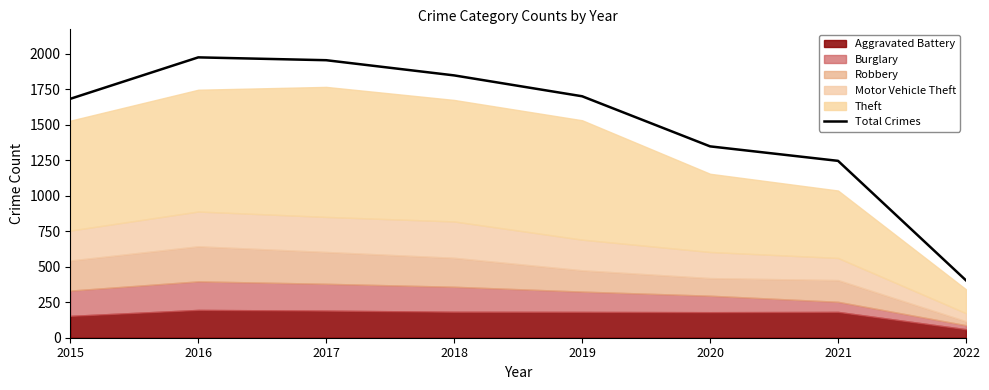

At which category does the chart reach its minimum across all series?

2022